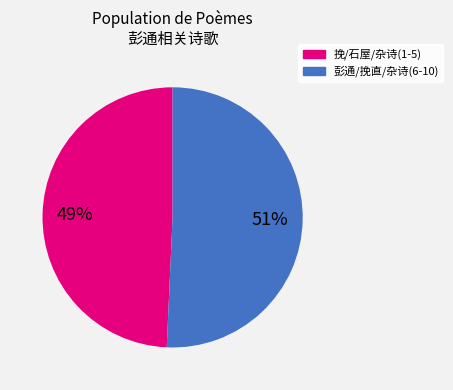

To the nearest percent, what is the average slice percentage?

50%